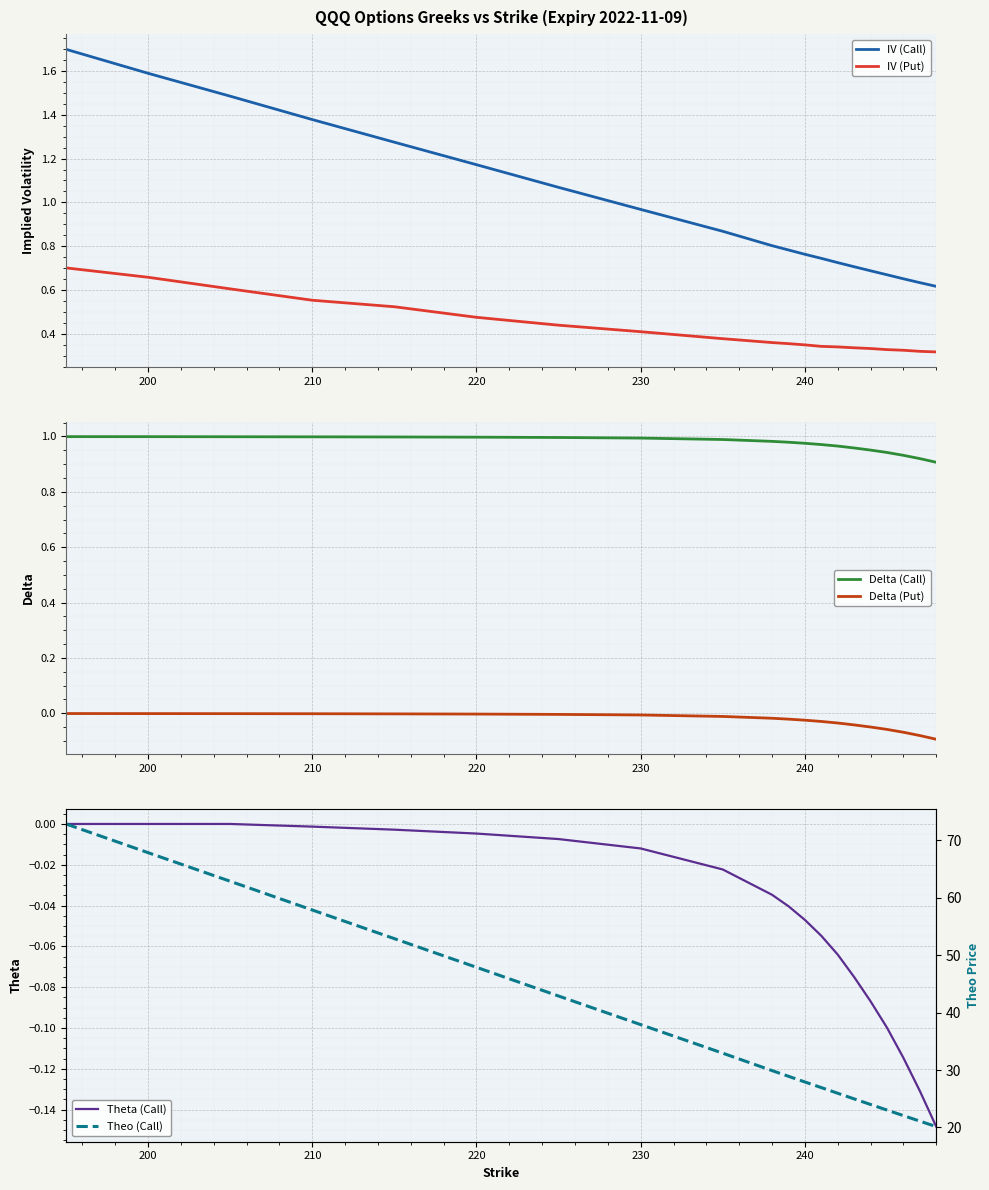

The value of IV (Put) at 200 is 0.3. True or false?

False